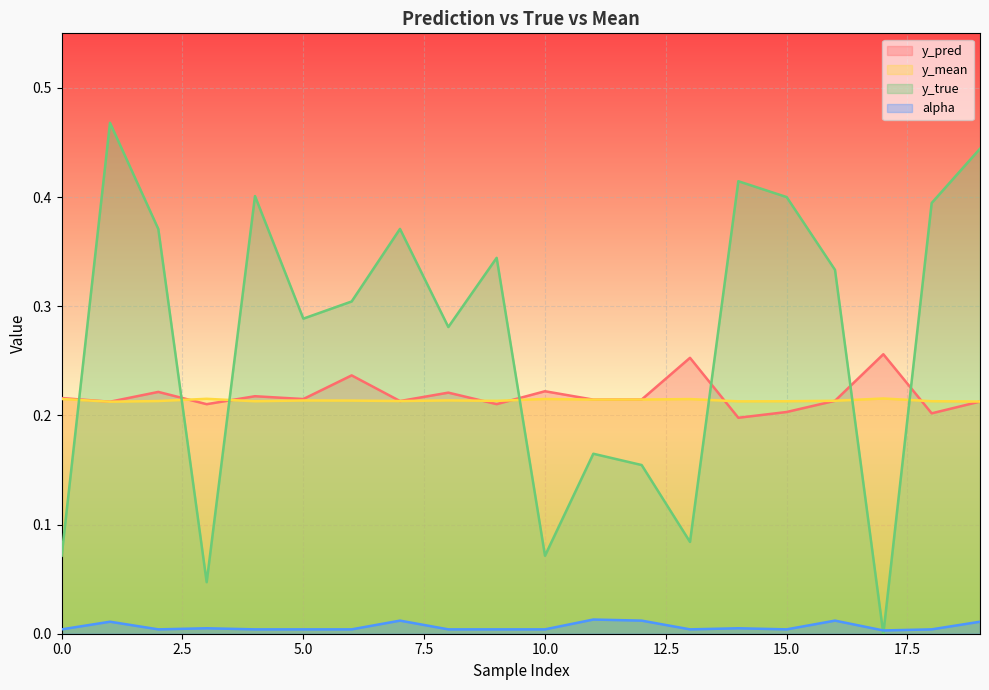

Where is the first local minimum for y_mean?

3